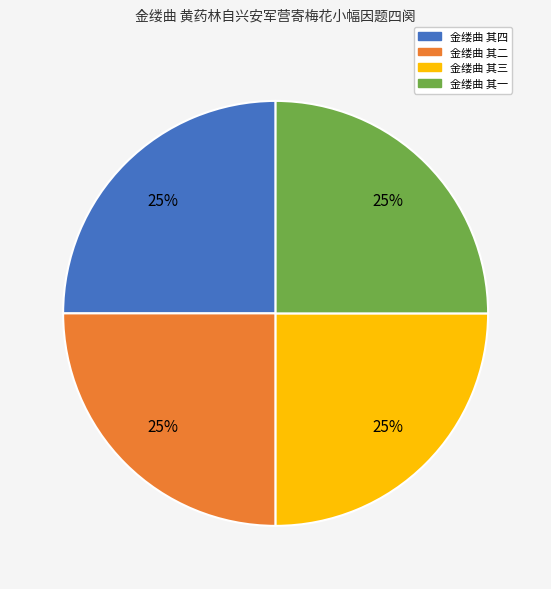

To the nearest percent, what portion does 金缕曲 其一 represent?

25%